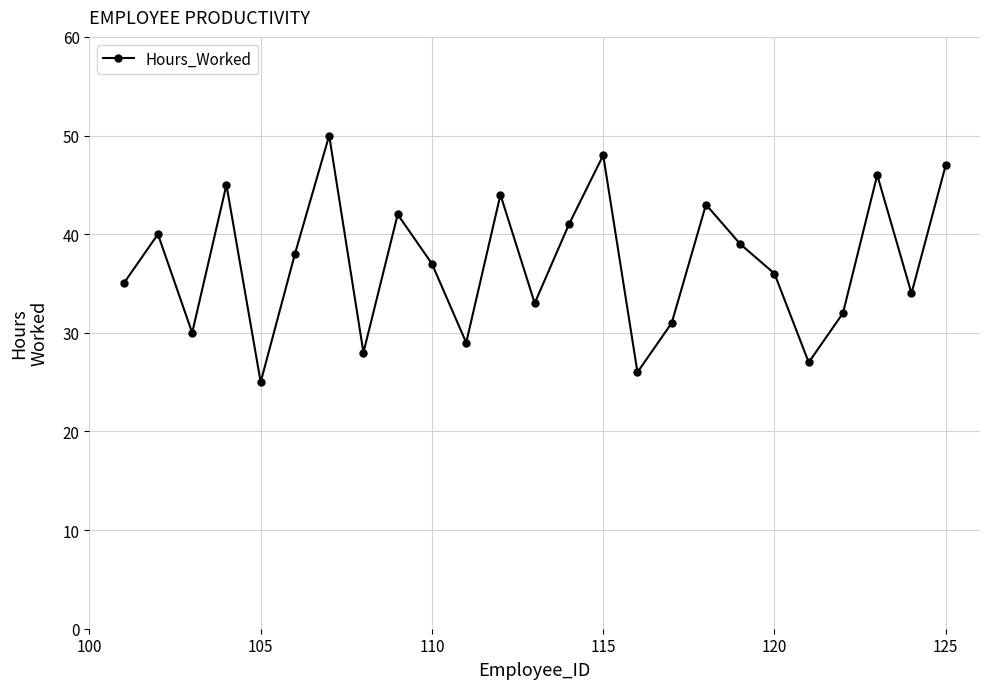

What is the greatest value displayed?

50